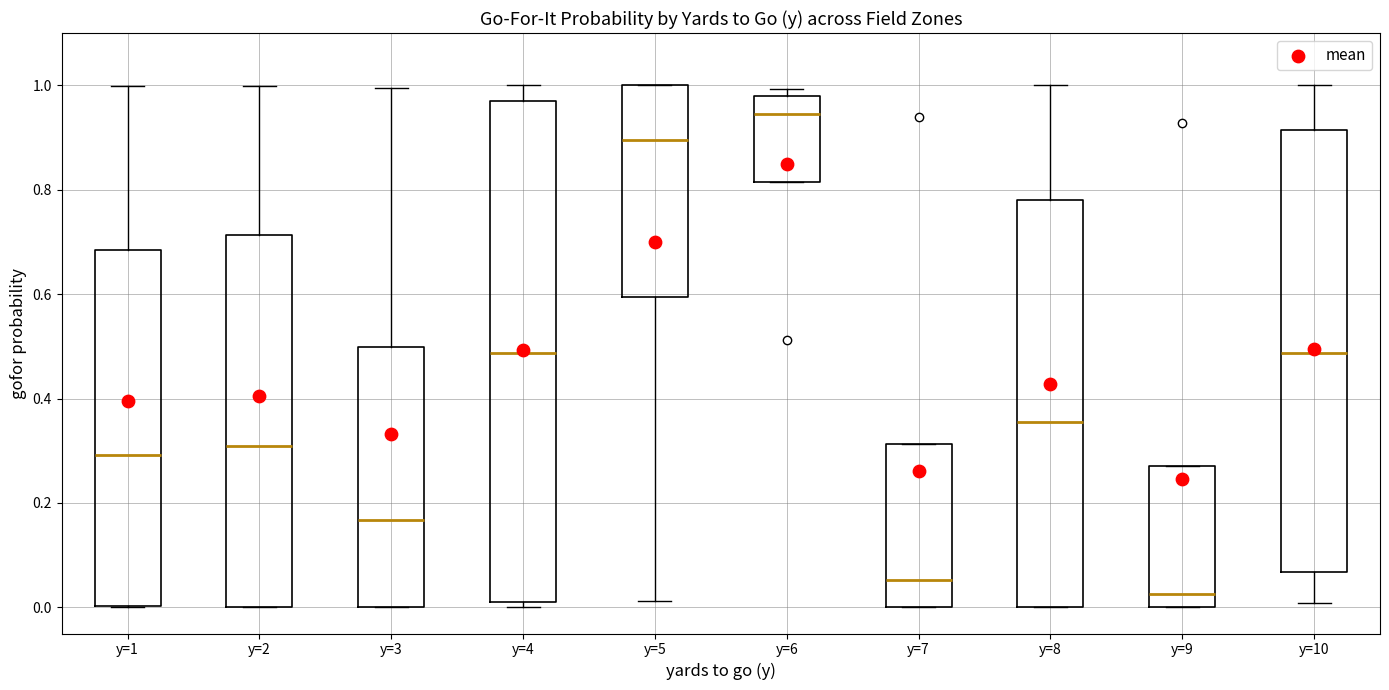

Reading left to right, transcribe this box plot: for each box, give where its median line is, the range the box spans, and where its two whiskers end, as read against the y-axis. The values are not printed on the chart, so give them approximately, as read against the axis.

y=1: median 0.30, box 0.00 to 0.68, whiskers 0.00 to 1.00
y=2: median 0.30, box 0.00 to 0.72, whiskers 0.00 to 1.00
y=3: median 0.16, box 0.00 to 0.50, whiskers 0.00 to 1.00
y=4: median 0.48, box 0.02 to 0.98, whiskers 0.00 to 1.00
y=5: median 0.90, box 0.60 to 1.00, whiskers 0.02 to 1.00
y=6: median 0.94, box 0.82 to 0.98, whiskers 0.82 to 1.00
y=7: median 0.06, box 0.00 to 0.32, whiskers 0.00 to 0.32
y=8: median 0.36, box 0.00 to 0.78, whiskers 0.00 to 1.00
y=9: median 0.02, box 0.00 to 0.28, whiskers 0.00 to 0.28
y=10: median 0.48, box 0.06 to 0.92, whiskers 0.00 to 1.00